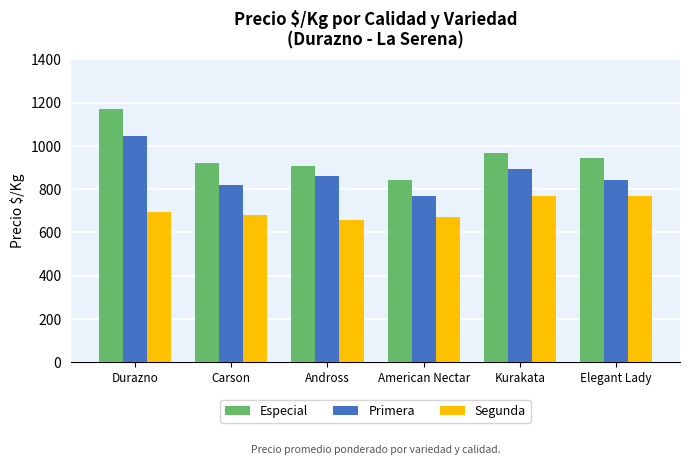

What is the lowest value of the Segunda series?

656